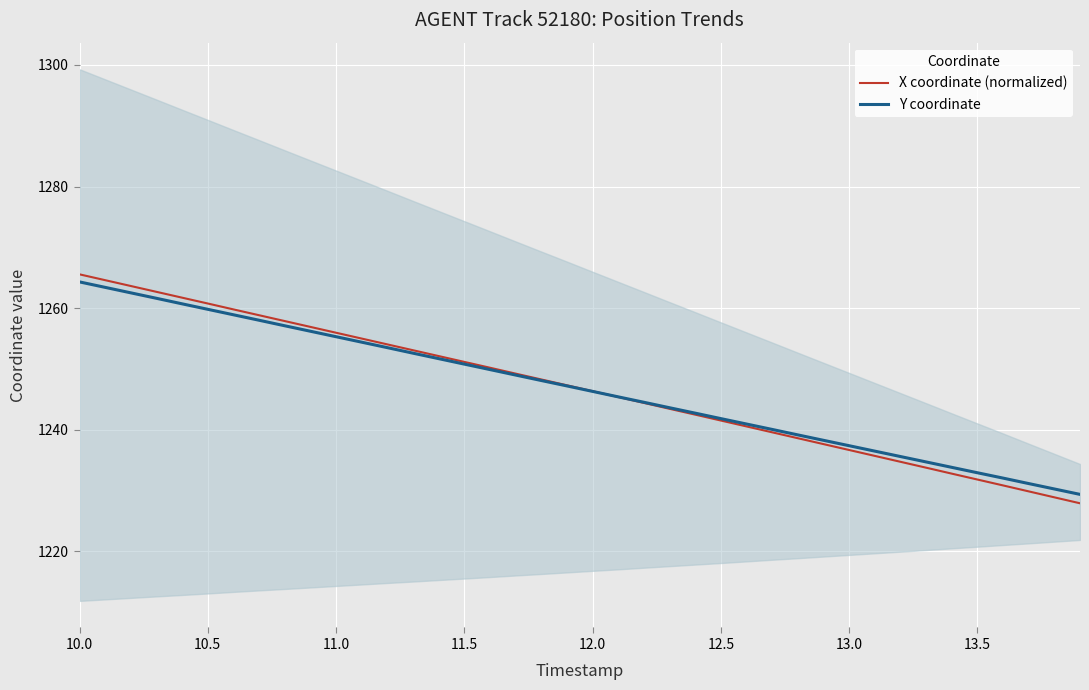

The value of Y coordinate at 13.0 is 1237.3. True or false?

True